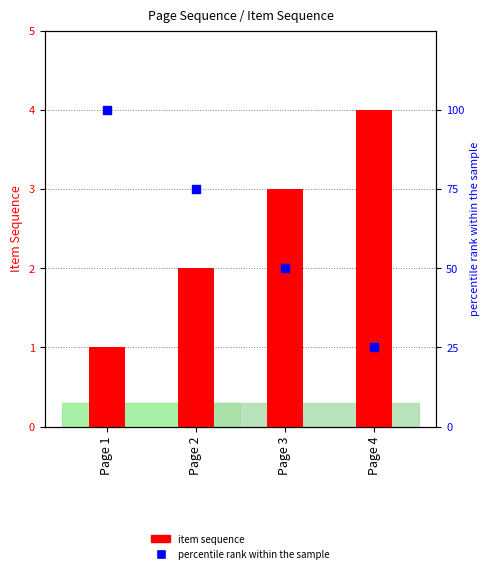

Which series reaches the maximum Y coordinate?

percentile rank within the sample